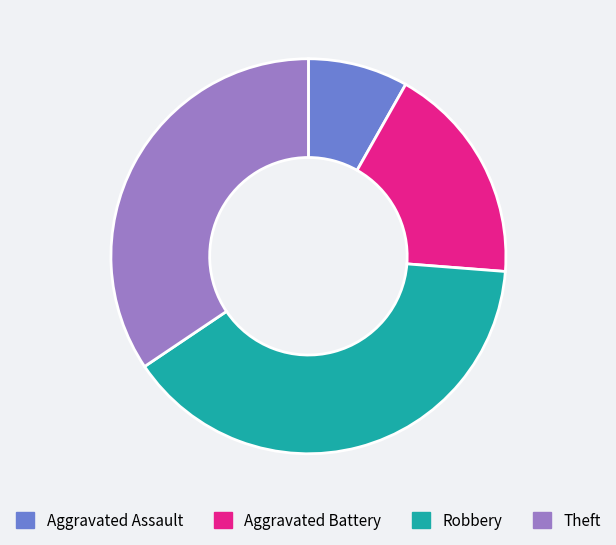

How many slices are in this pie chart?

4